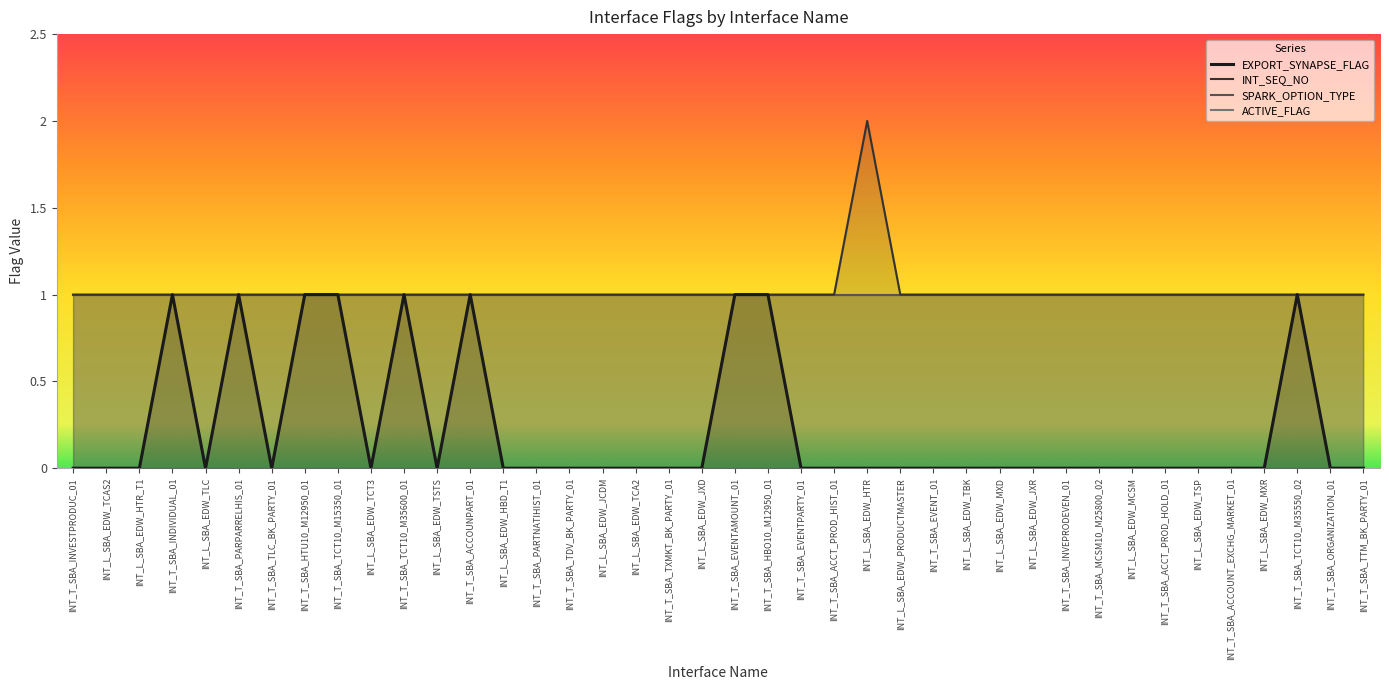

What value does the ACTIVE_FLAG series have at INT_L_SBA_EDW_MCSM?

1